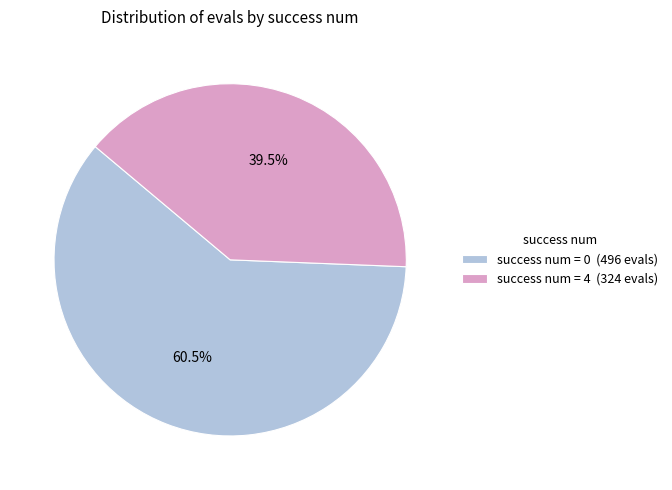

What percentage do success num = 0 (496 evals) and success num = 4 (324 evals) together represent?

100.0%